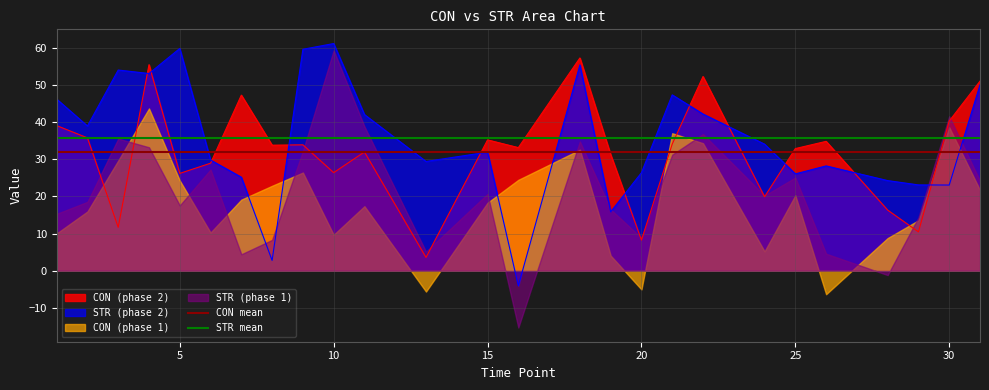

How many categories are shown in the chart?

26